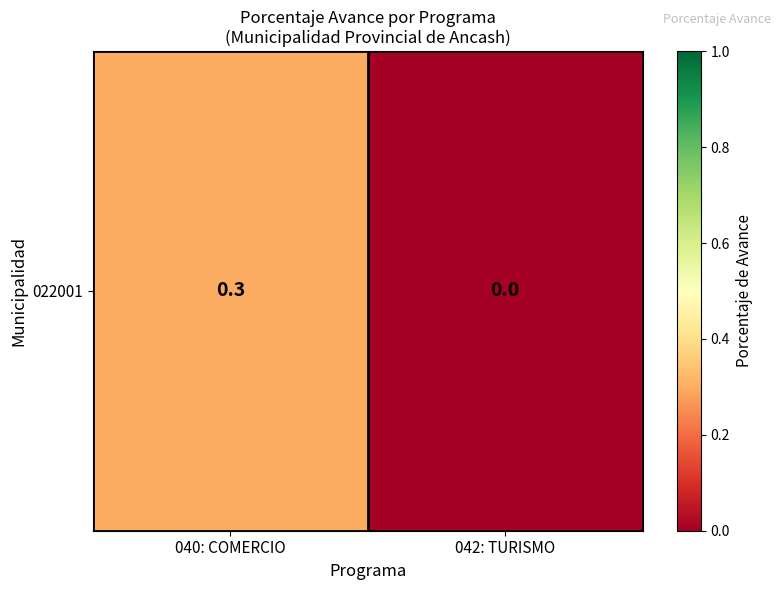

How many values are between 0 and 1?

2